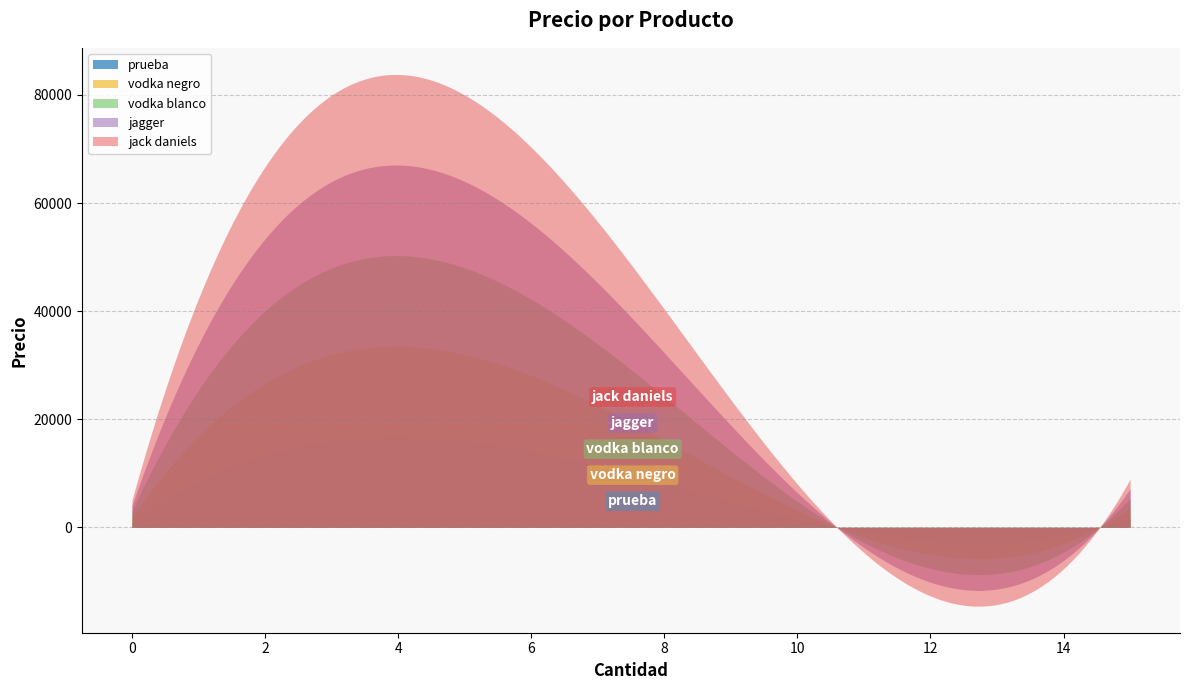

Rank the categories by value from highest to lowest.

jack daniels, jagger, vodka blanco, vodka negro, prueba